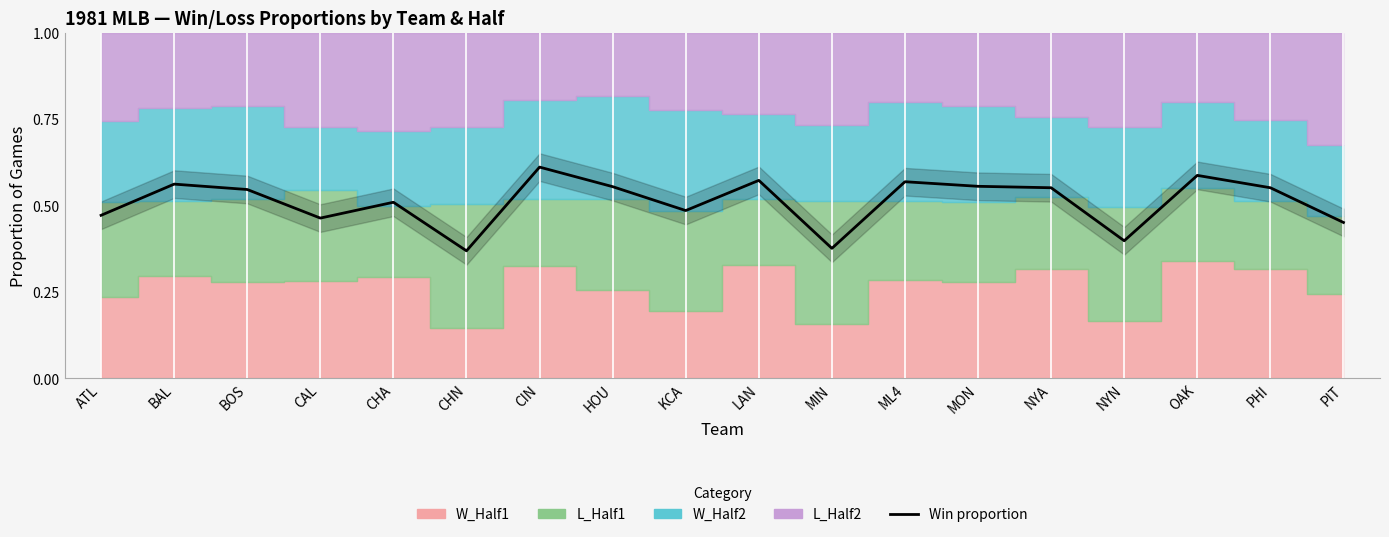

At which category does the data reach its first local valley?

CAL